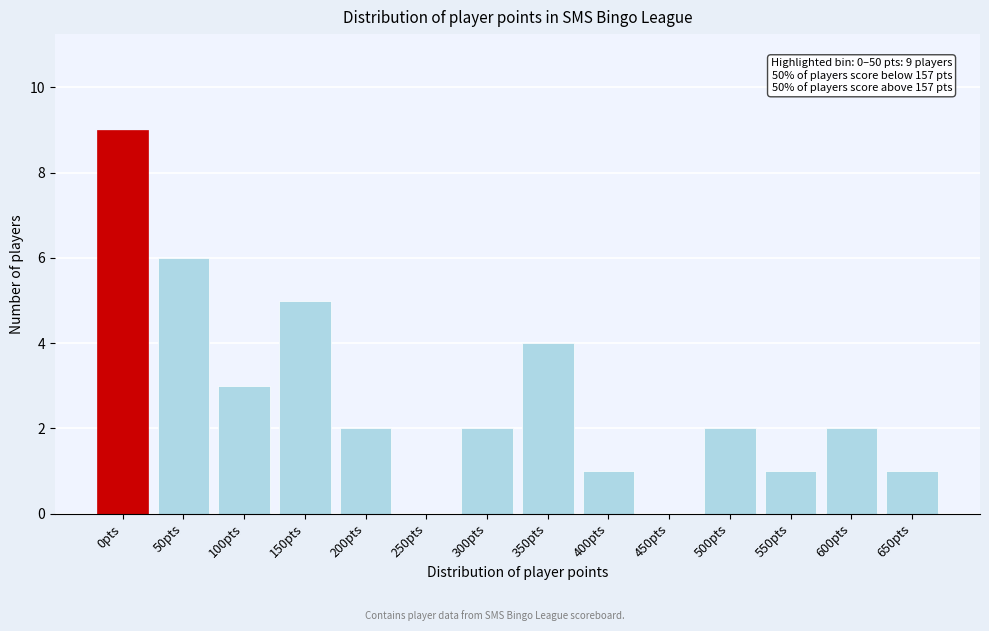

Reading left to right, list all the values displayed in this chart.

0pts=9	50pts=6	100pts=3	150pts=5	200pts=2	250pts=0	300pts=2	350pts=4	400pts=1	450pts=0	500pts=2	550pts=1	600pts=2	650pts=1